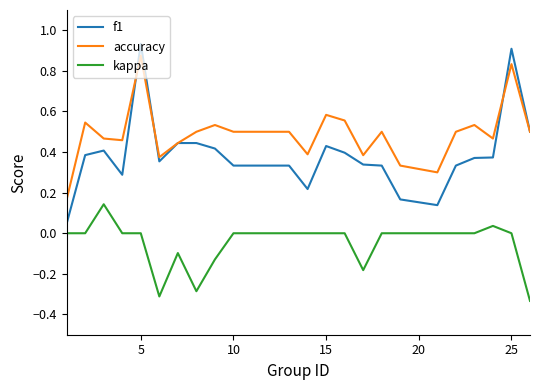

True or false: accuracy and kappa cross at least once.

False